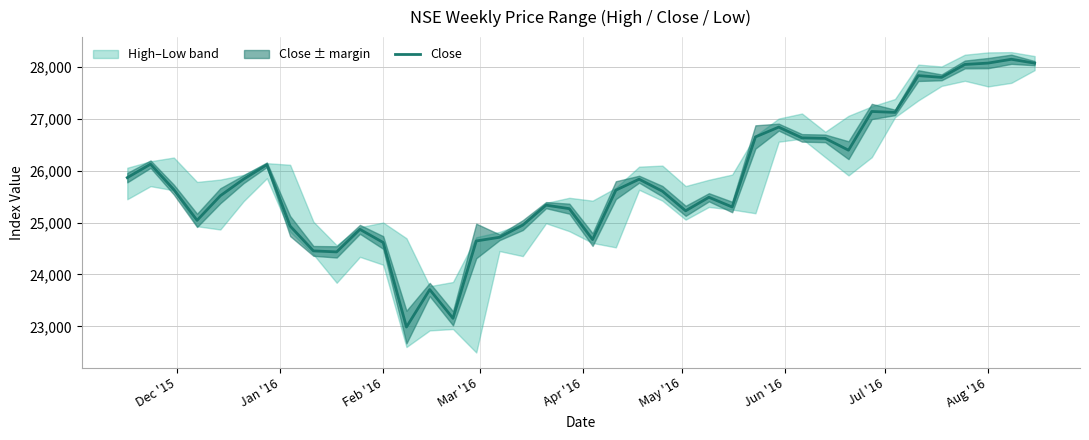

The value of Close at Aug '16 is 28078.3. True or false?

True